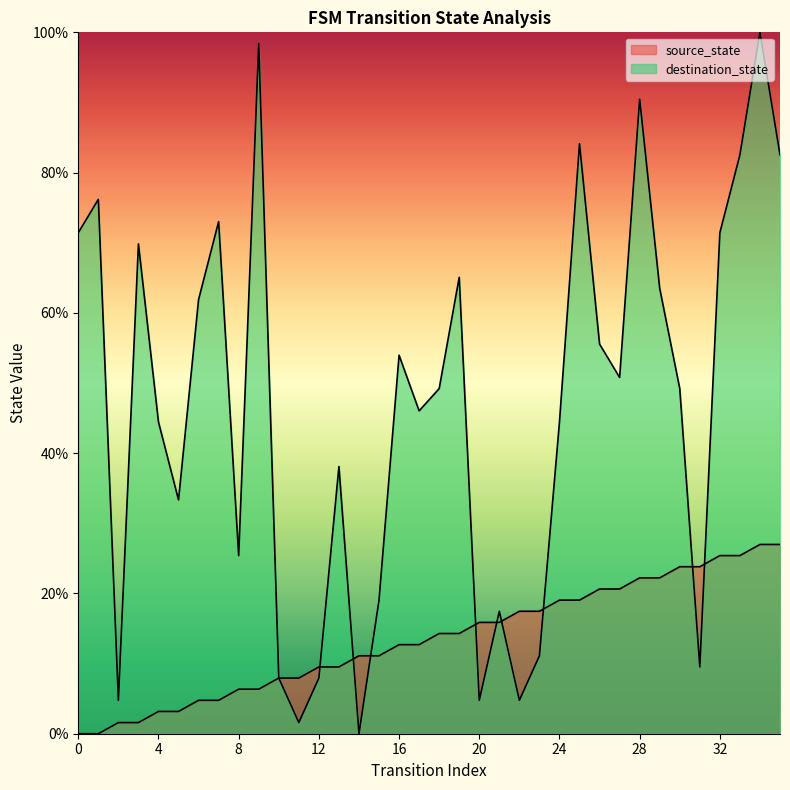

True or false: destination_state and source_state cross at least once.

True